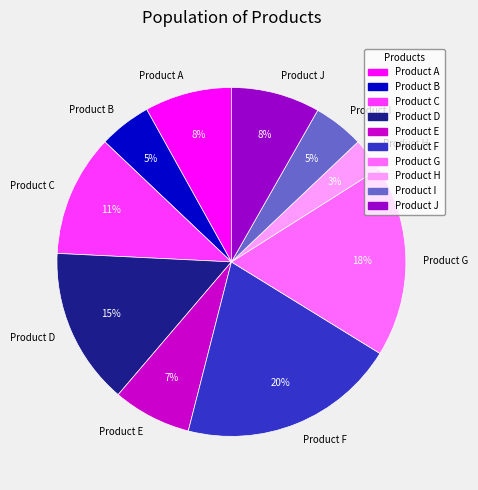

The Product A slice represents 1% of the pie. True or false?

False